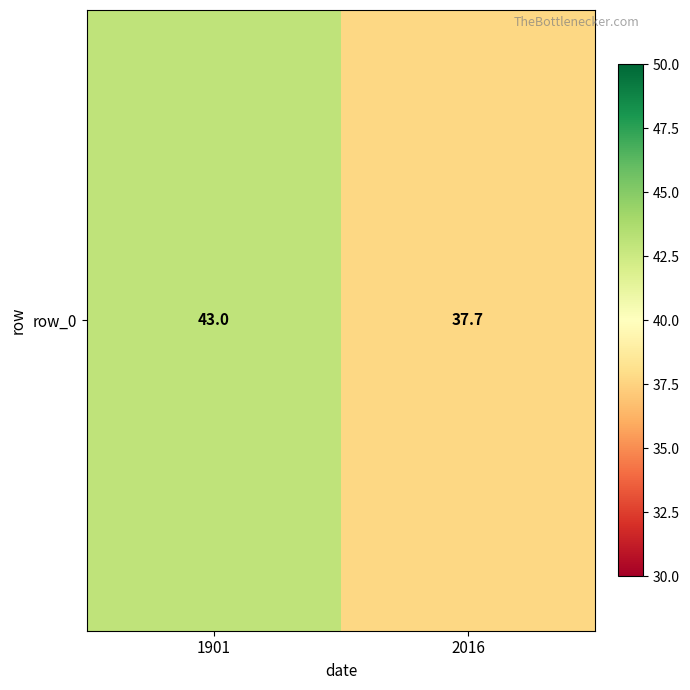

How many data points are less than 43?

1